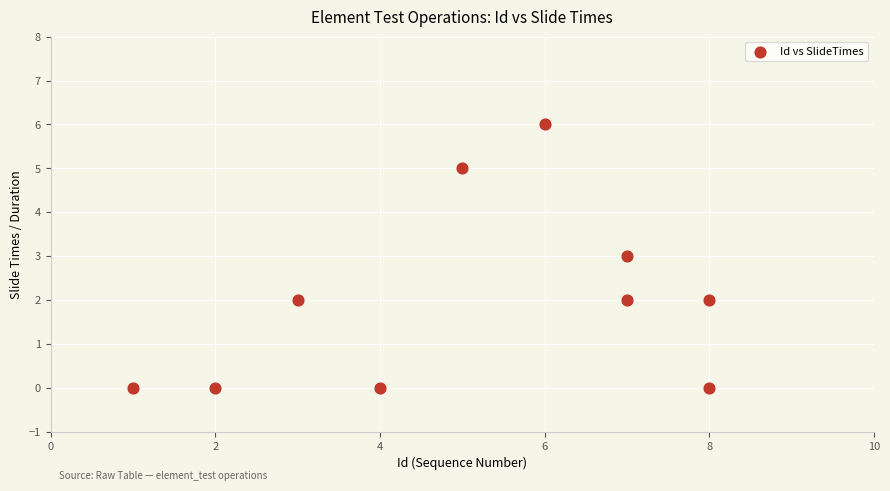

What is the range of Y values (max minus min)?

6